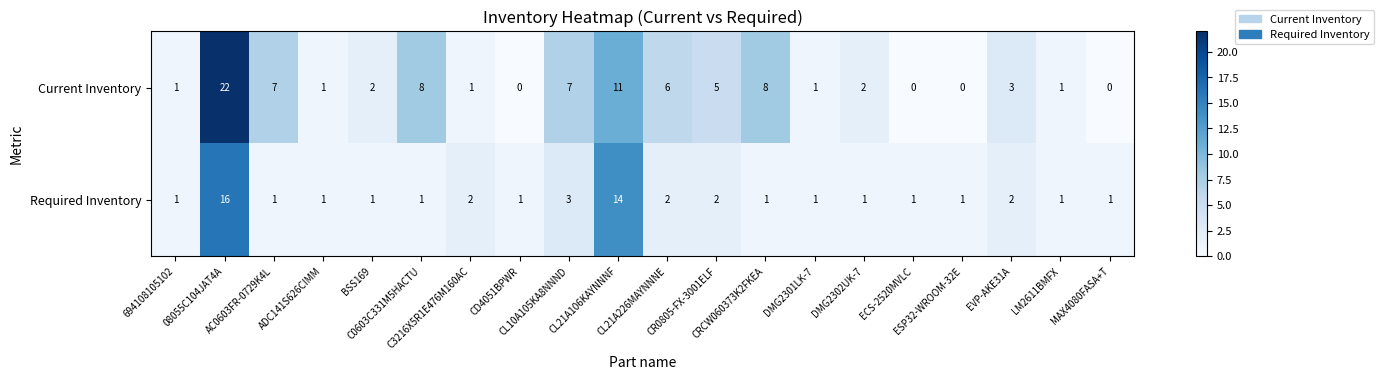

What is the average value of the Current Inventory series?

4